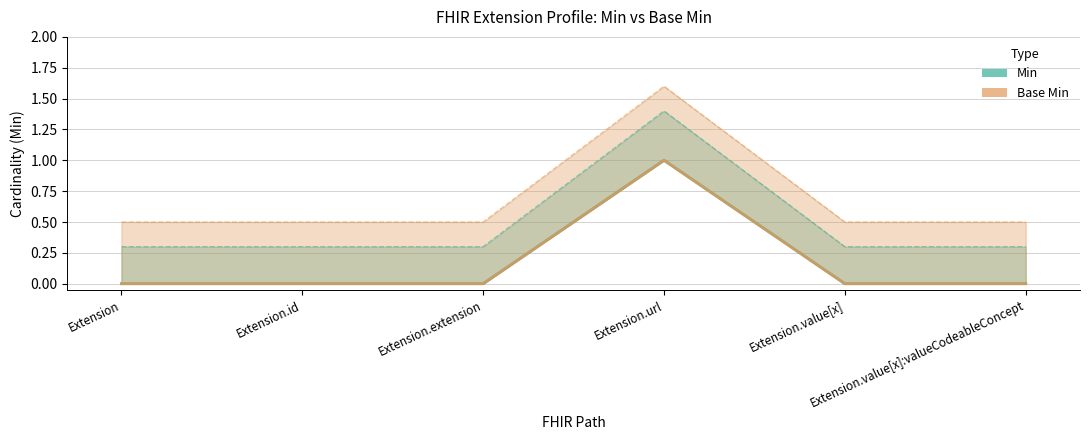

Which series has the largest total across all categories?

Min